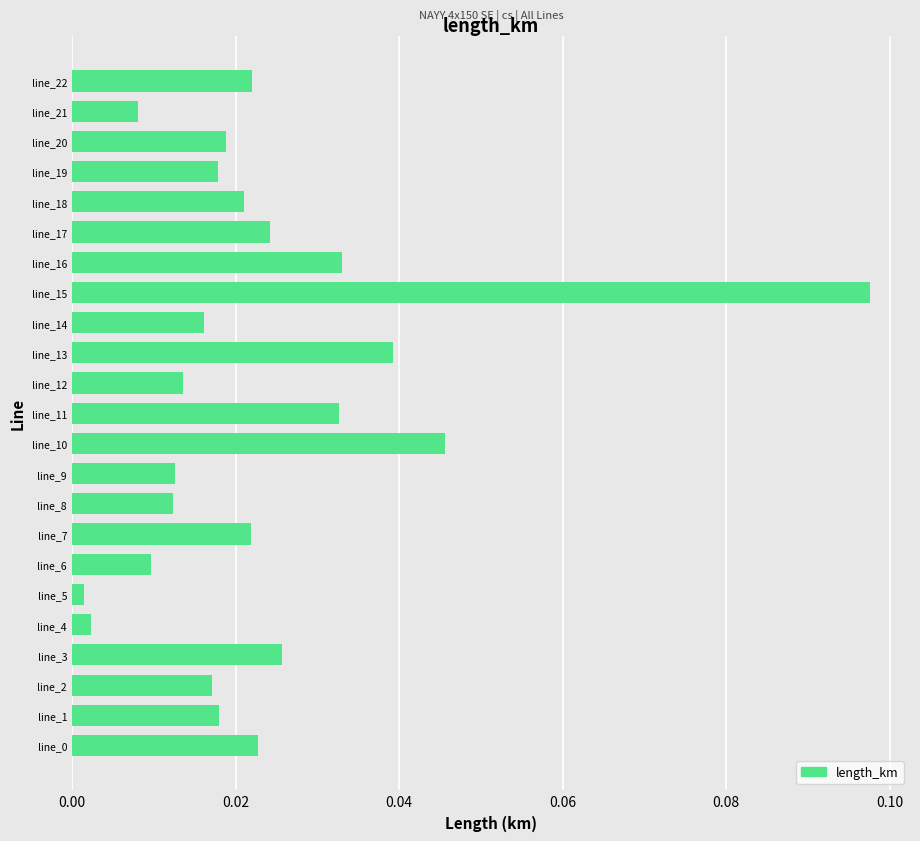

Between line_15 and line_20, which is larger?

line_15